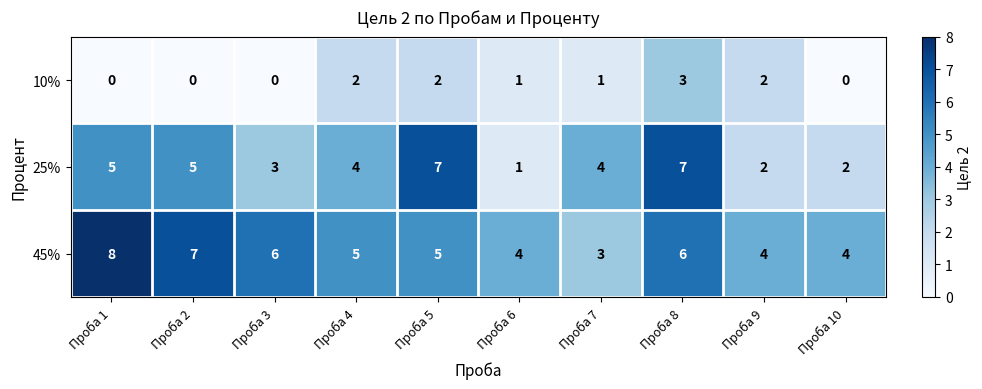

At which category is the sum across all series the highest?

Проба 8